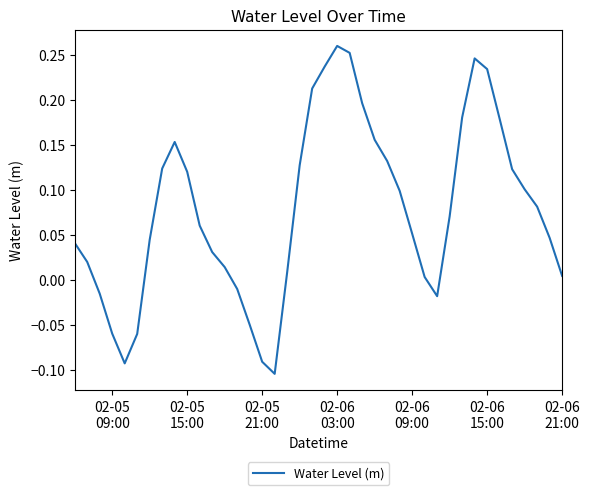

How many negative values are there?

9